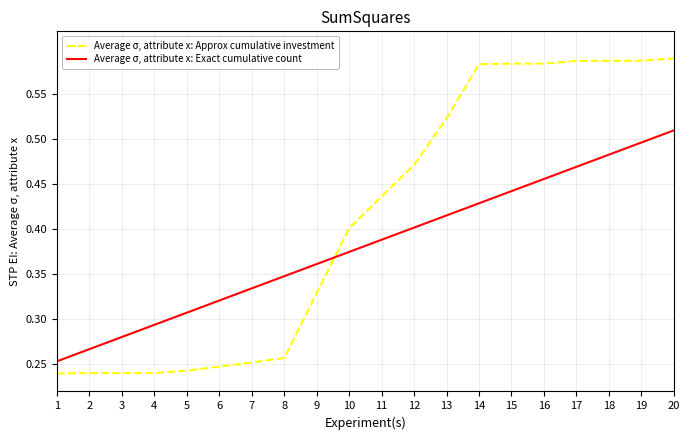

True or false: Average σ, attribute x: Approx cumulative investment and Average σ, attribute x: Exact cumulative count cross at least once.

True